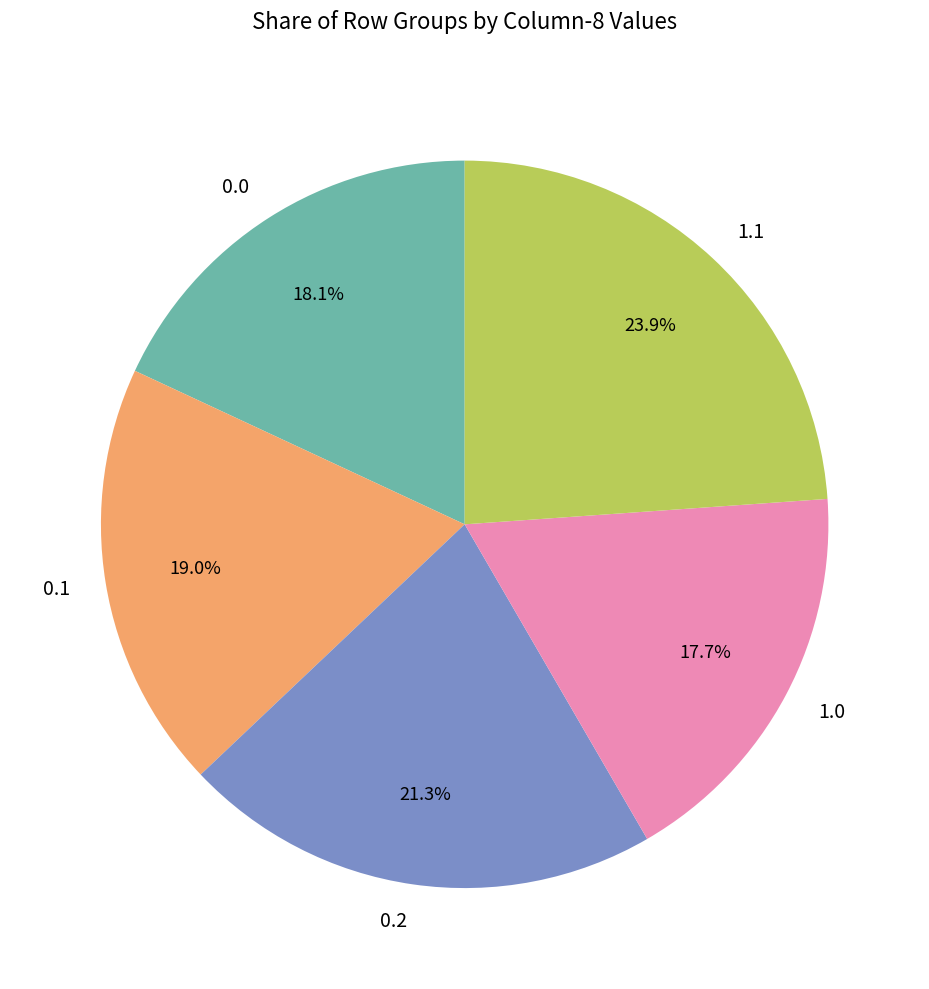

To the nearest percent, what is the average slice percentage?

20%